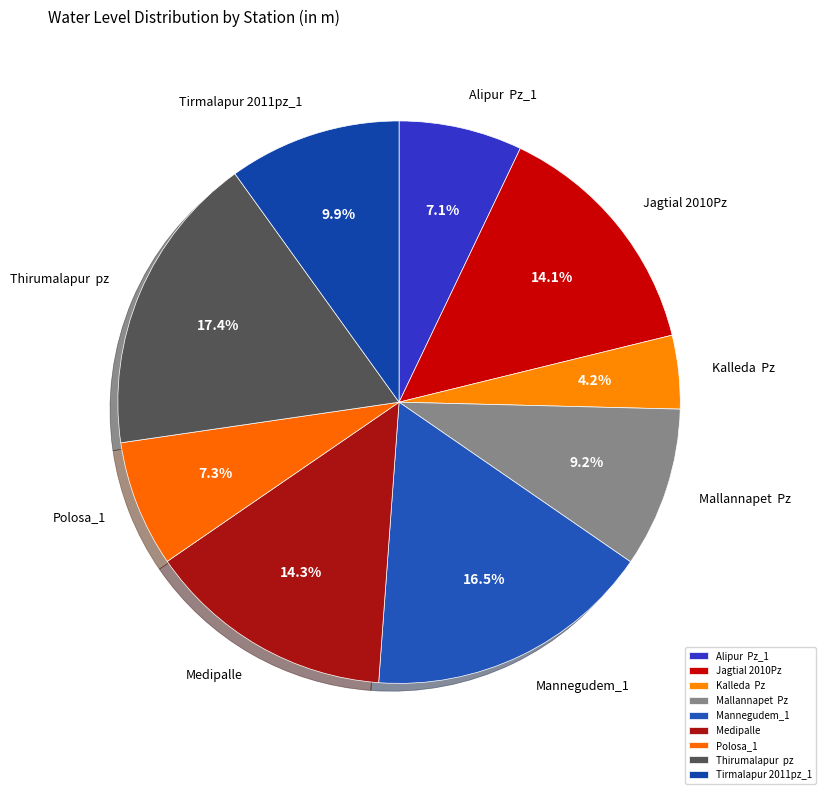

To the nearest percent, what is the difference between the largest and smallest slice percentages?

13%